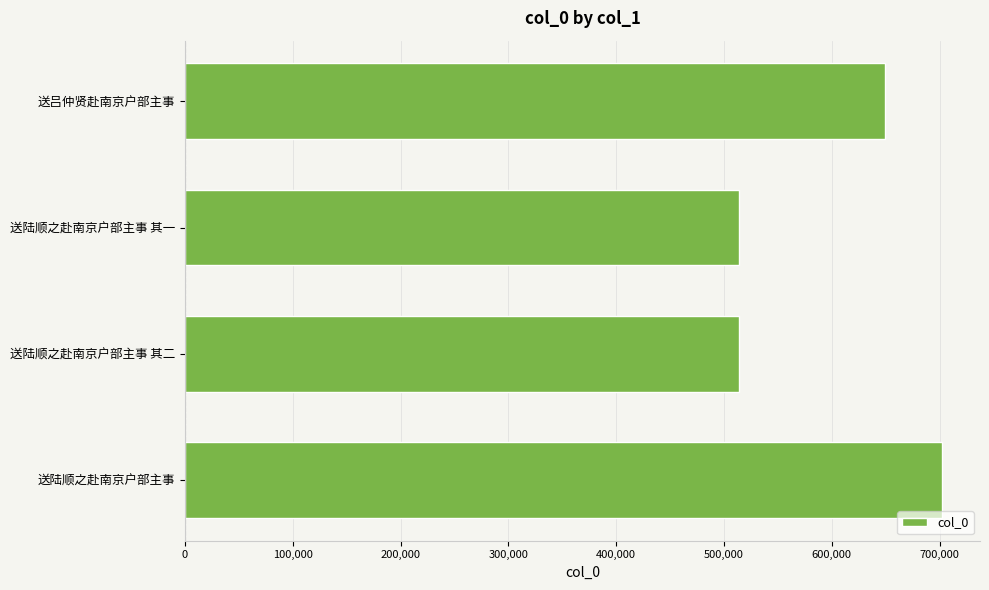

What is the difference between the second highest and minimum values?

135194